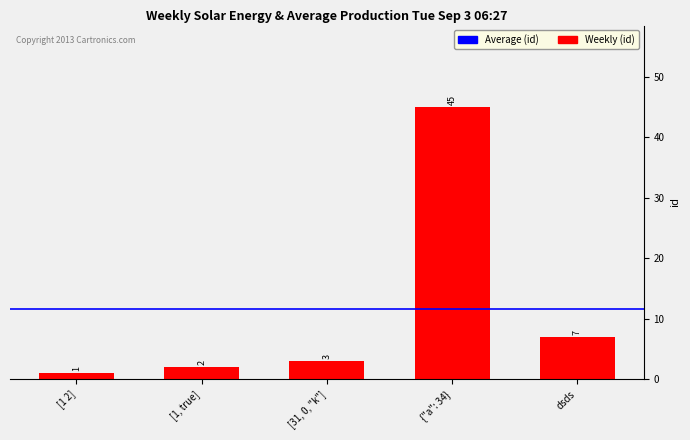

What is the change in value from [31, 0, "k"] to dsds?

+4